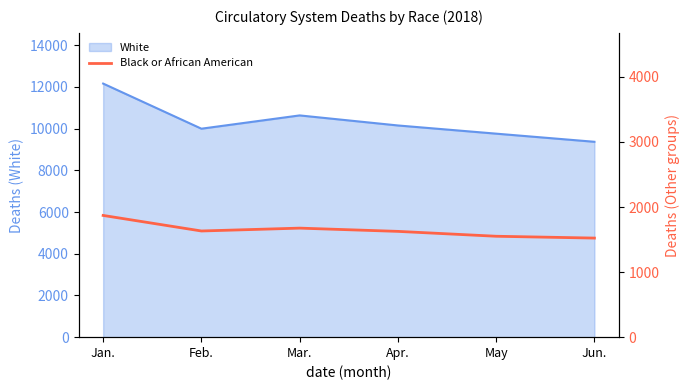

Is it true that White equals 10154 at Apr.?

True